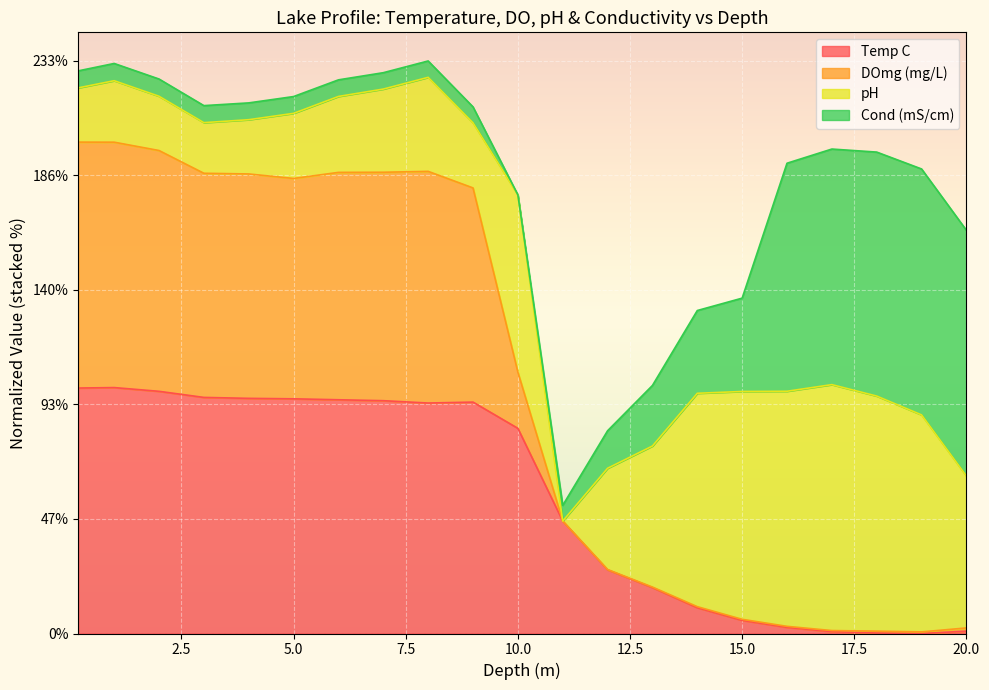

What is the difference between the Temp C values at 1 and 12?

74.1